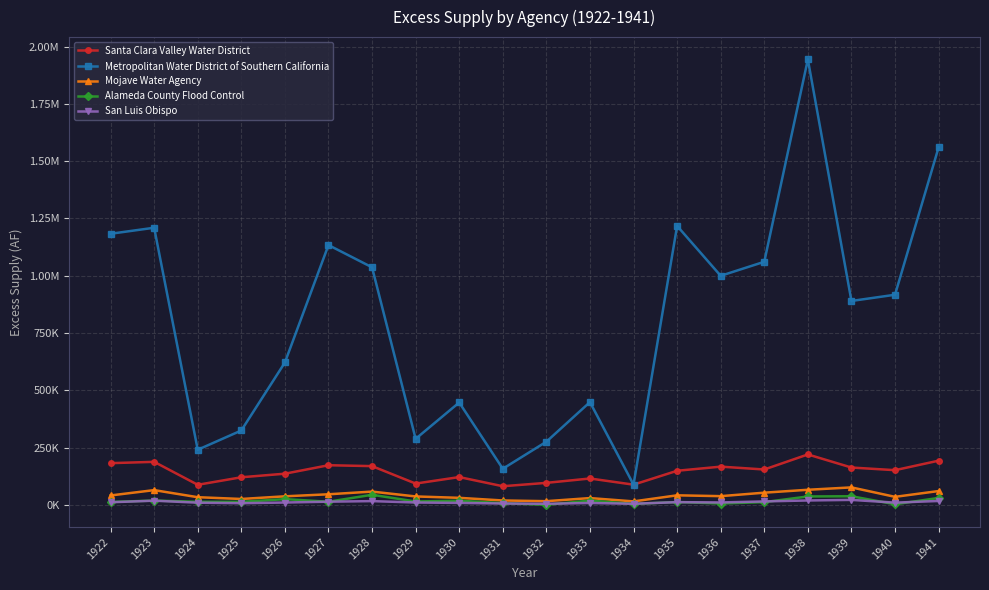

Reading left to right, extract all data points from this chart.

Santa Clara Valley Water District: 181728.4	187445.4	87276.1	120134.9	135706.1	172614.9	168800.0	92638.8	120959.9	81009.0	95696.8	114792.9	87863.5	148507.7	166477.3	154065.6	219730.7	162622.8	151094.5	192526.5
Metropolitan Water District of Southern California: 1182916.6	1209160.8	240221.7	324265.9	621028.9	1133532.4	1036424.1	287872.1	446454.3	157187.4	275312.0	448164.4	88010.4	1217057.6	999399.0	1060587.0	1943995.5	889611.7	916720.2	1559780.6
Mojave Water Agency: 40746.0	64036.6	33113.2	25391.6	37010.8	45856.0	57610.0	36416.7	30347.8	18809.2	15789.2	29320.9	14811.8	41328.0	37720.3	52858.4	65558.8	75926.6	34683.9	60018.5
Alameda County Flood Control: 12348.6	18513.5	13109.4	12790.4	24686.4	13367.2	43648.2	14382.1	17737.0	7028.2	0.0	18198.1	4003.3	12151.6	5580.3	11651.5	36319.8	37317.4	2358.2	29925.1
San Luis Obispo: 11047.6	17893.7	9143.6	6853.6	9911.3	13531.9	16072.9	9956.3	8186.5	5605.4	4427.7	7821.2	4513.0	11538.5	10221.3	14751.7	18861.2	21346.7	9428.6	16664.9